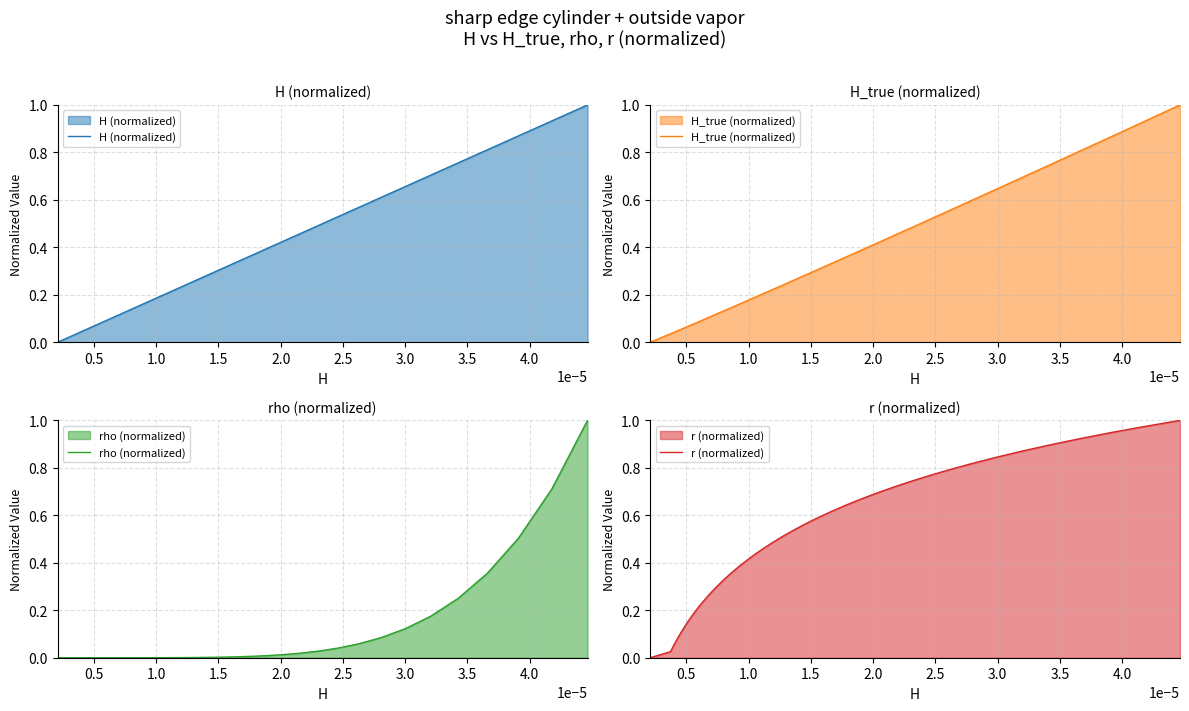

What is the maximum value for H (normalized)?

1.0